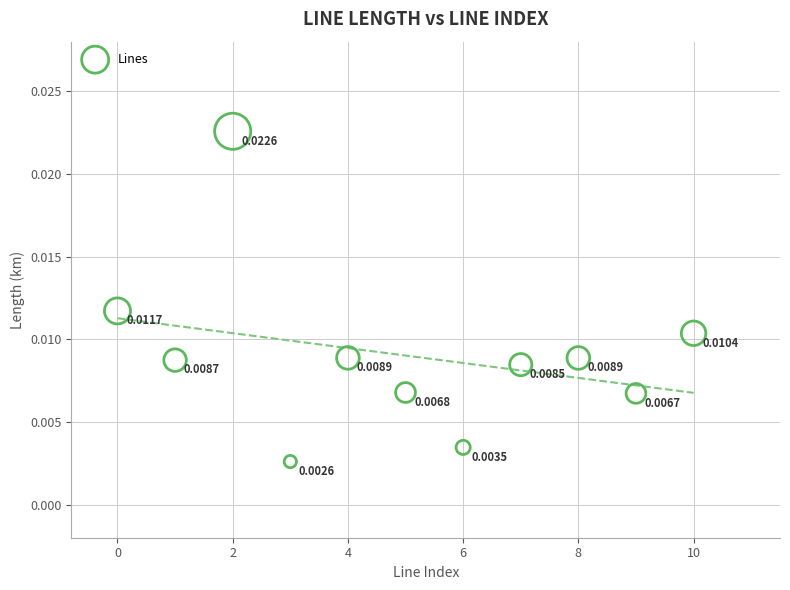

How many data points are displayed?

11